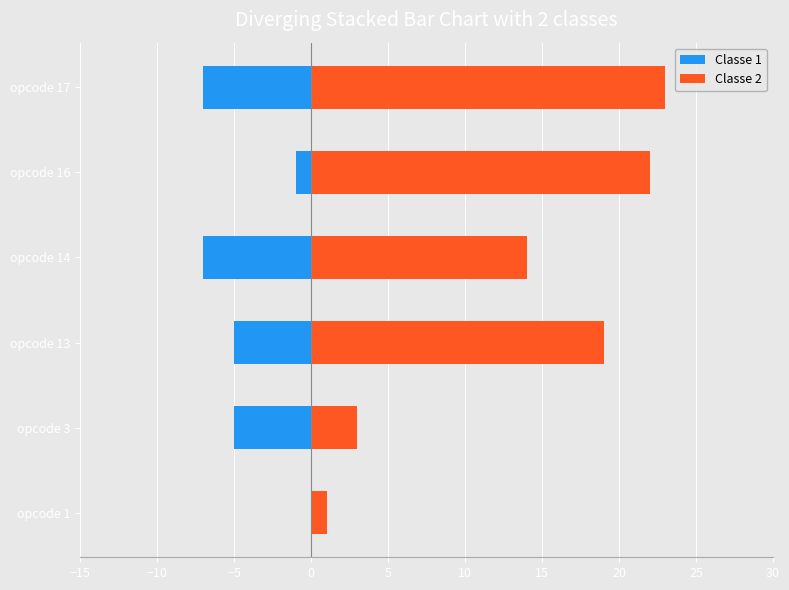

What is the difference between the maximum and minimum values in the Classe 1 series?

7